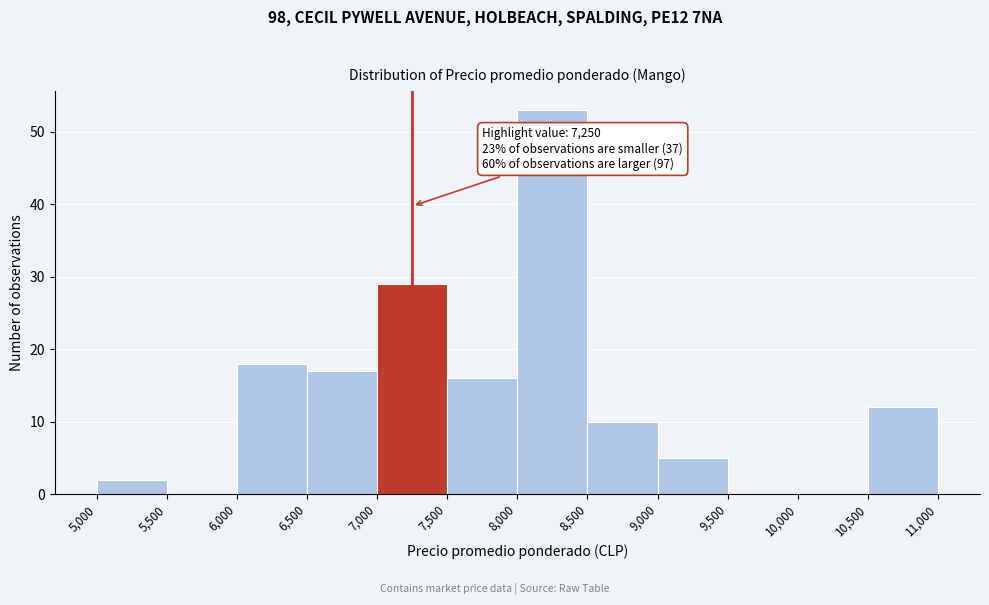

Which range on the x-axis has the tallest bar?

8,000 to 8,500